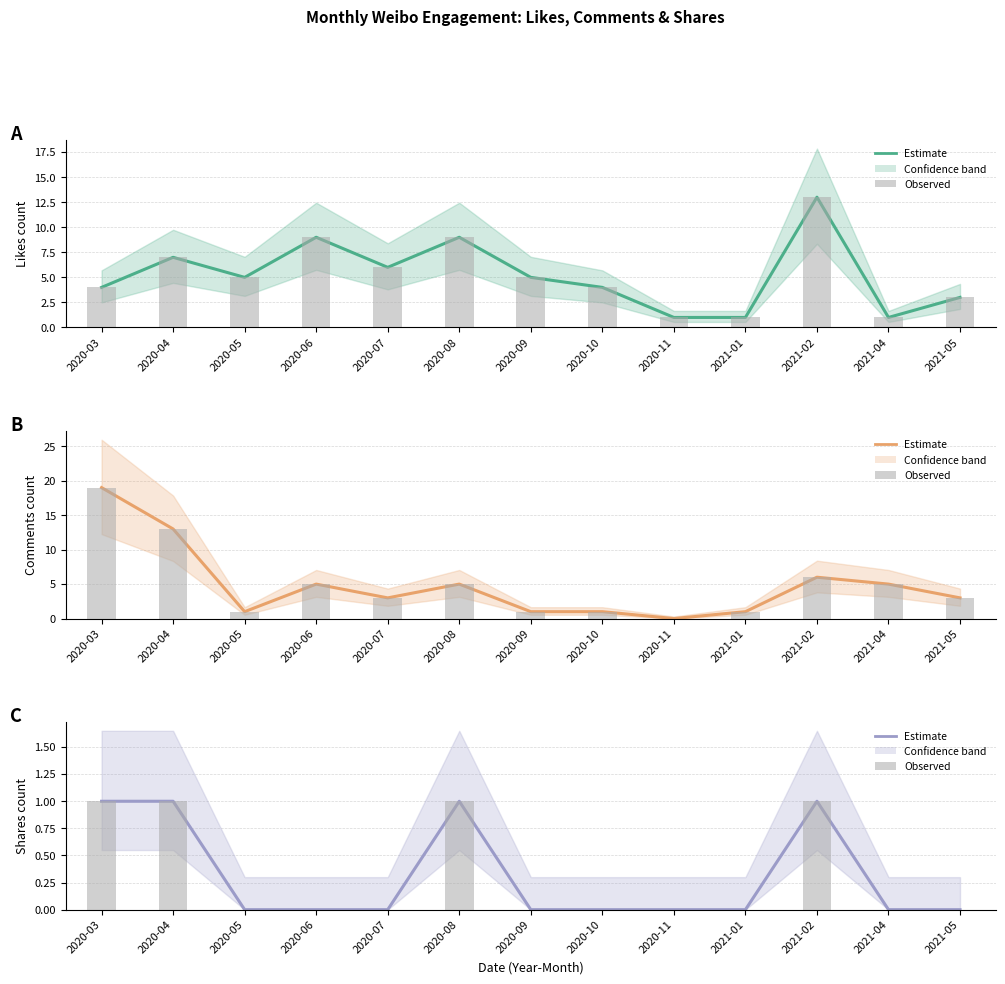

What position from the right is 2021-05?

1